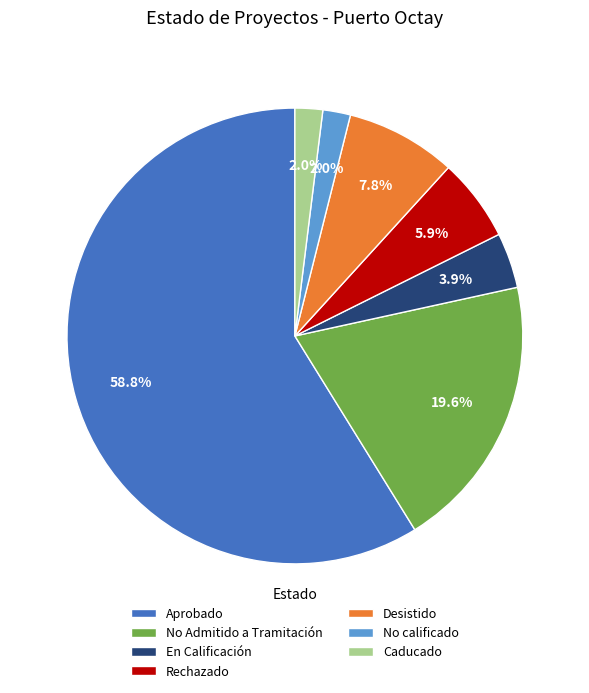

Which category accounts for the majority?

Aprobado